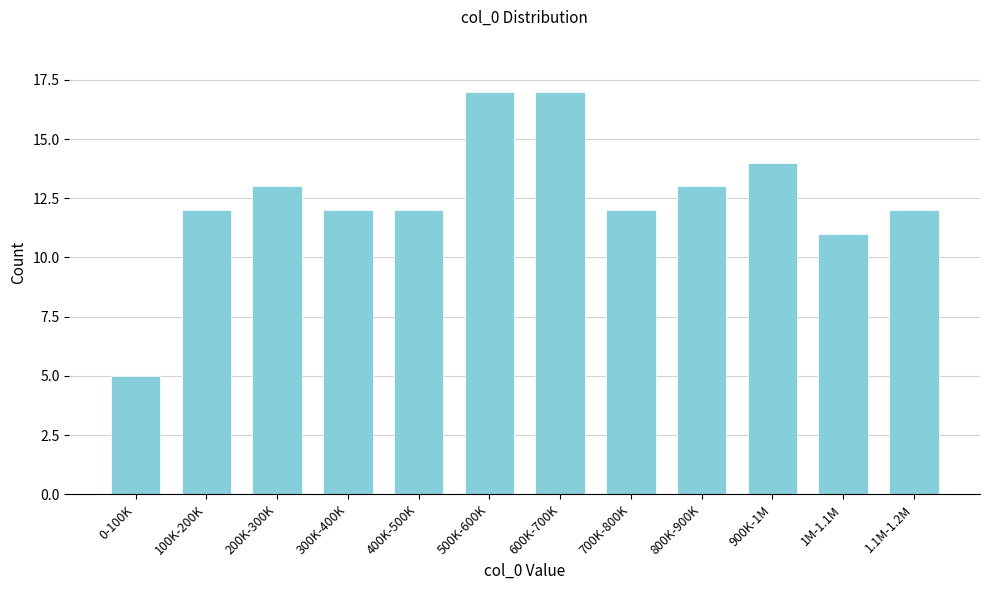

Reading right to left, extract all data points from this chart.

12	11	14	13	12	17	17	12	12	13	12	5